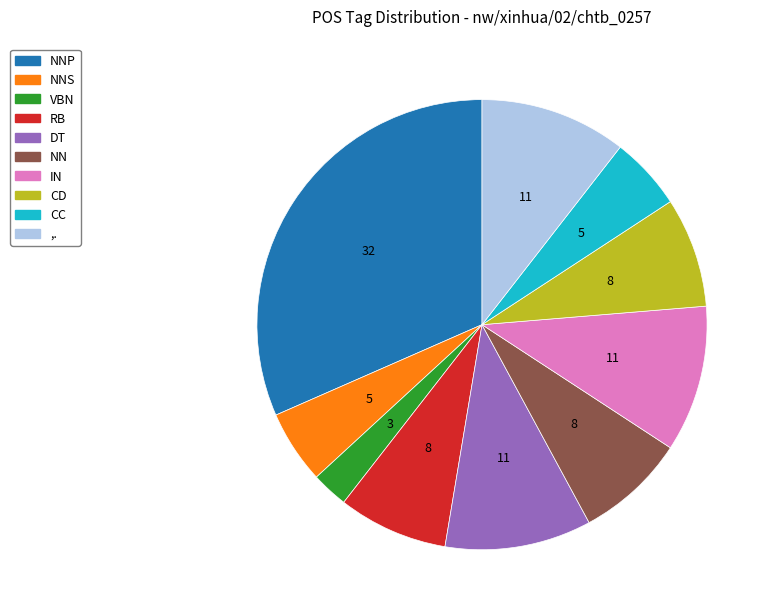

Does any single category account for the majority?

No